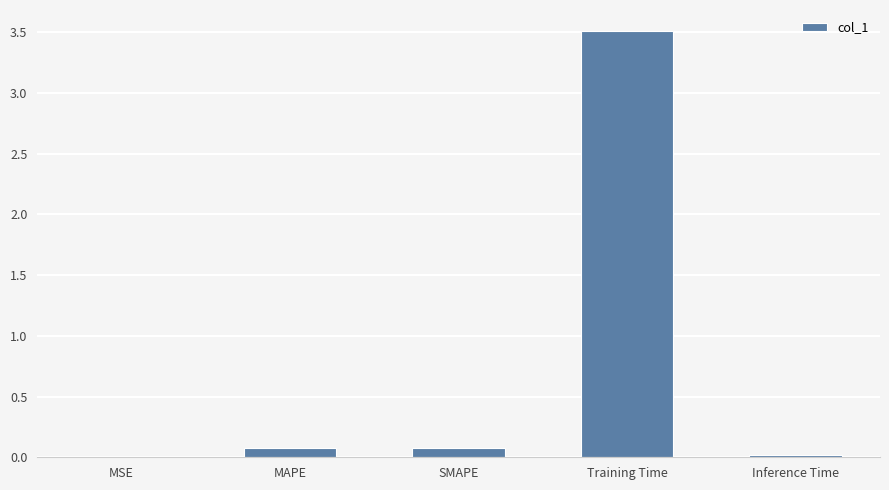

The value at MSE is 0.0. True or false?

True